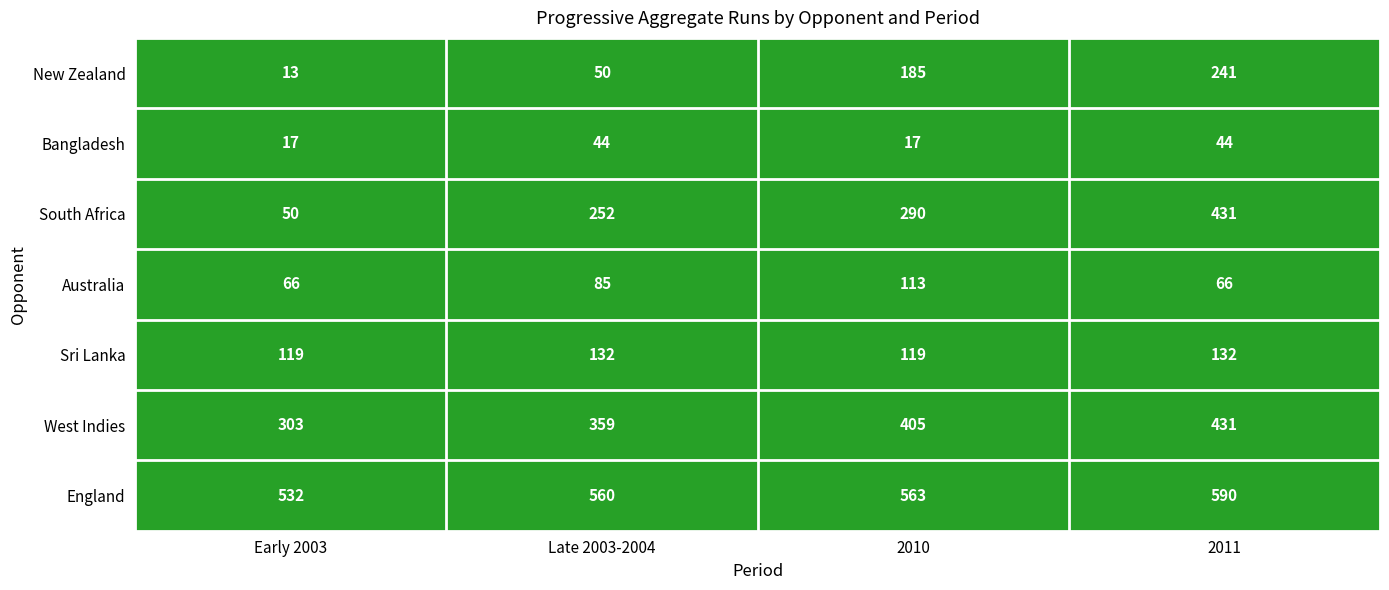

What is the difference between the highest and lowest values at 2010?

546